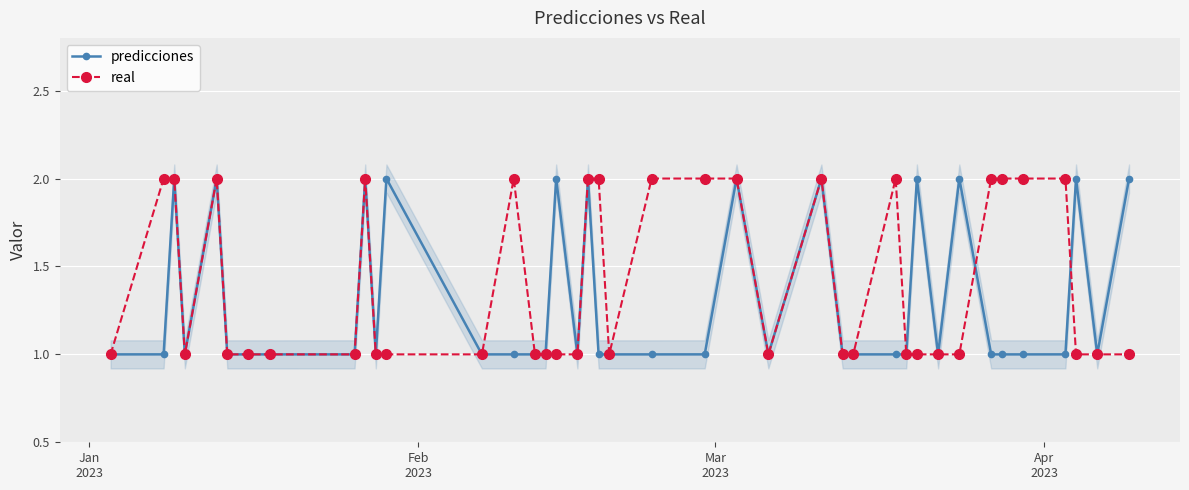

How many data points in predicciones are less than 1?

16